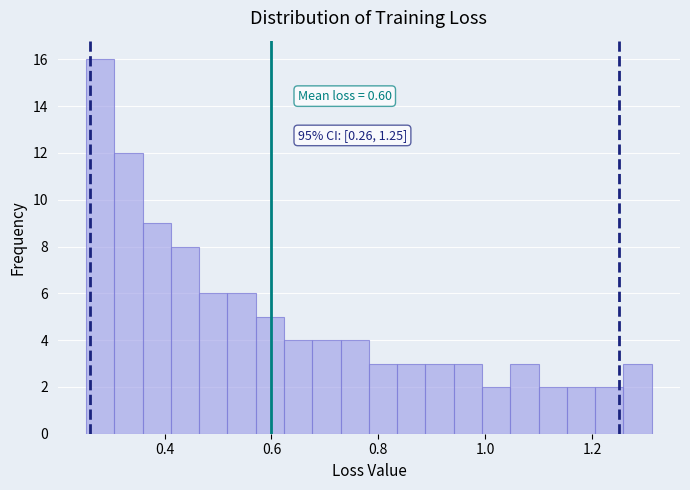

Read against the x-axis, roughly where is the centre of the tallest bar?

0.28